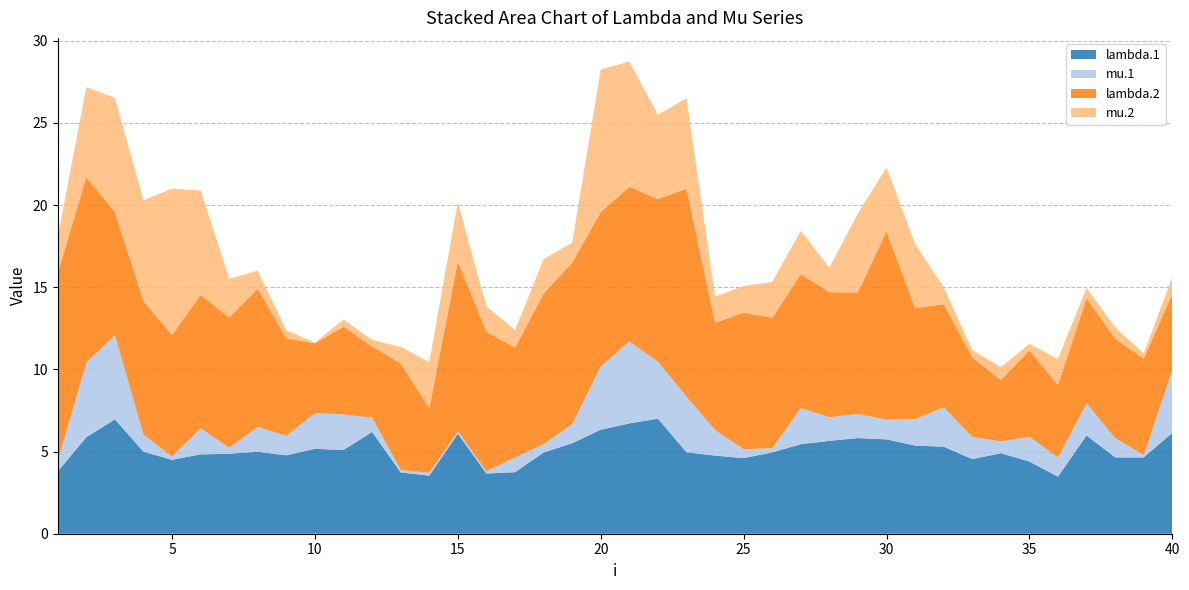

Reading left to right, extract all data points from this chart.

lambda.1: 1=3.8	2=5.9	3=7.0	4=5.0	5=4.5	6=4.8	7=4.9	8=5.0	9=4.8	10=5.2	11=5.1	12=6.2	13=3.7	14=3.5	15=6.1	16=3.7	17=3.7	18=4.9	19=5.5	20=6.3	21=6.7	22=7.0	23=5.0	24=4.8	25=4.6	26=4.9	27=5.4	28=5.7	29=5.8	30=5.7	31=5.4	32=5.3	33=4.5	34=4.9	35=4.4	36=3.5	37=6.0	38=4.6	39=4.6	40=6.1
mu.1: 1=0.6	2=4.5	3=5.1	4=1.0	5=0.2	6=1.6	7=0.4	8=1.5	9=1.2	10=2.2	11=2.2	12=0.9	13=0.1	14=0.2	15=0.2	16=0.1	17=0.9	18=0.5	19=1.2	20=3.9	21=5.0	22=3.5	23=3.4	24=1.6	25=0.5	26=0.3	27=2.2	28=1.4	29=1.5	30=1.2	31=1.6	32=2.4	33=1.3	34=0.7	35=1.5	36=1.2	37=2.0	38=1.2	39=0.1	40=3.8
lambda.2: 1=11.5	2=11.3	3=7.5	4=8.1	5=7.4	6=8.1	7=7.9	8=8.4	9=5.9	10=4.2	11=5.4	12=4.3	13=6.5	14=3.9	15=10.3	16=8.5	17=6.7	18=9.2	19=9.8	20=9.4	21=9.4	22=9.9	23=12.7	24=6.5	25=8.3	26=7.9	27=8.2	28=7.6	29=7.4	30=11.5	31=6.8	32=6.3	33=4.8	34=3.7	35=5.3	36=4.4	37=6.4	38=6.0	39=5.9	40=4.6
mu.2: 1=2.2	2=5.5	3=6.9	4=6.1	5=8.9	6=6.4	7=2.3	8=1.1	9=0.5	10=0.1	11=0.4	12=0.4	13=1.0	14=2.8	15=3.6	16=1.6	17=1.1	18=2.1	19=1.2	20=8.7	21=7.6	22=5.1	23=5.5	24=1.6	25=1.6	26=2.2	27=2.6	28=1.5	29=4.8	30=3.9	31=3.9	32=1.0	33=0.4	34=0.8	35=0.4	36=1.6	37=0.6	38=0.7	39=0.3	40=1.0